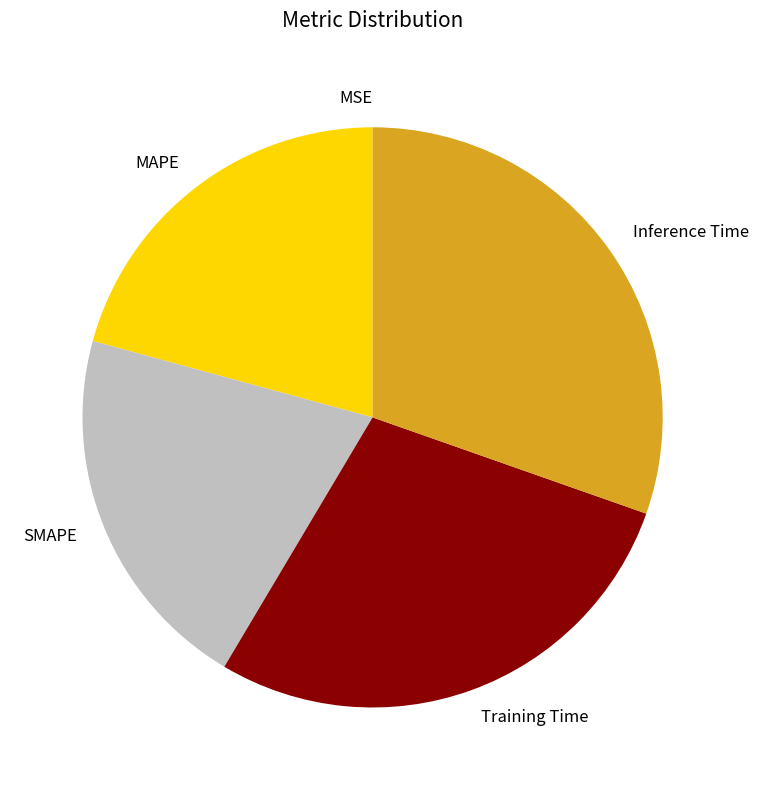

Between Training Time and MAPE, which is larger?

Training Time